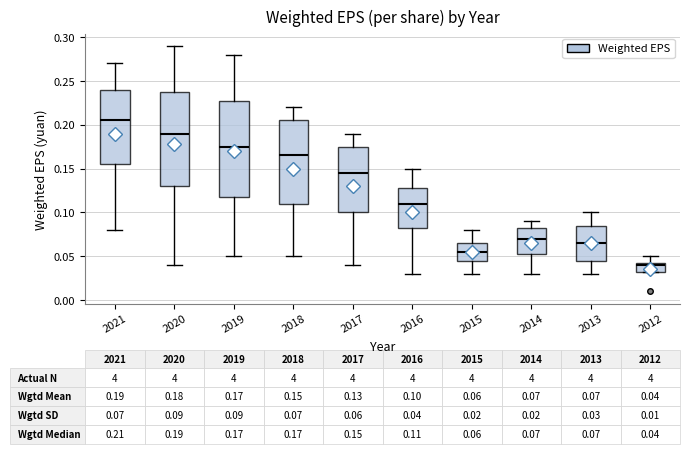

Which box's median line is the highest?

2021